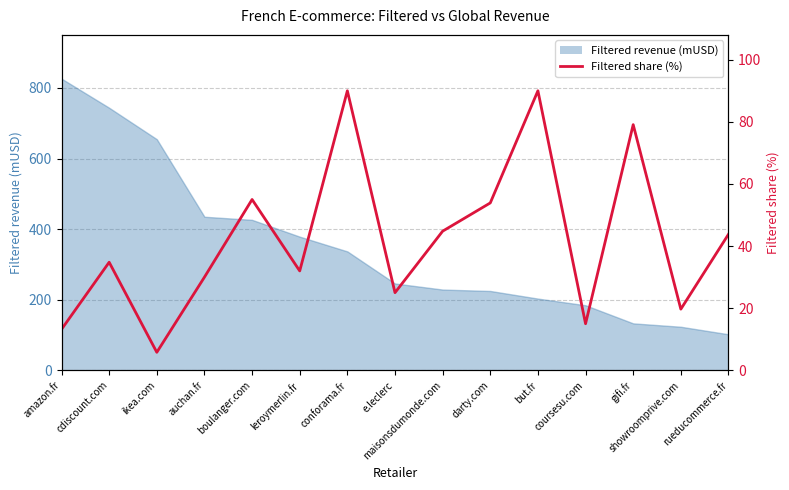

How many data points does each series have?

15